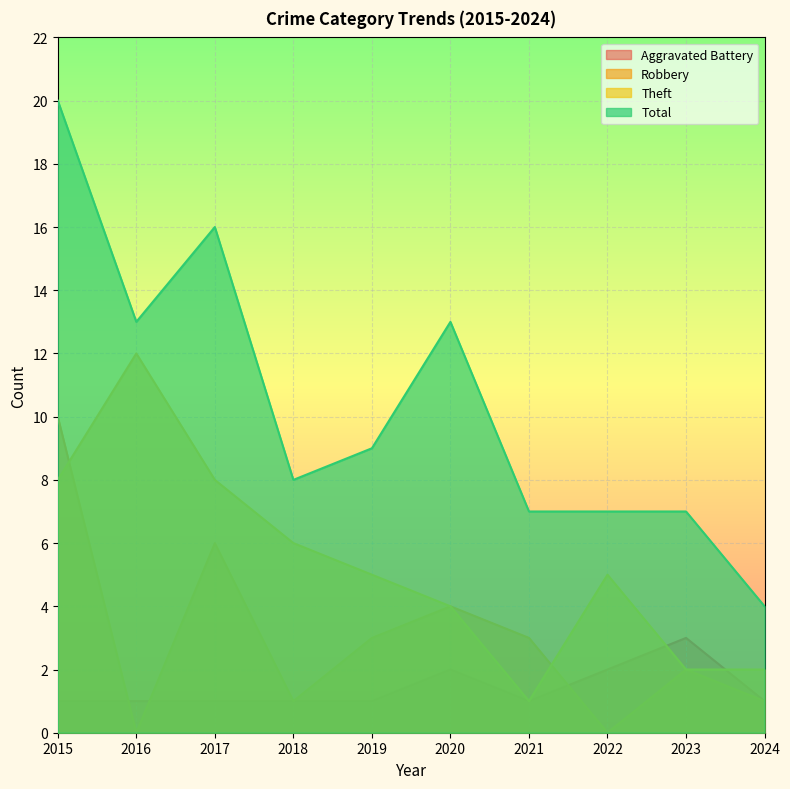

Rank the categories by Theft value from highest to lowest.

2016, 2015, 2017, 2018, 2019, 2022, 2020, 2023, 2024, 2021